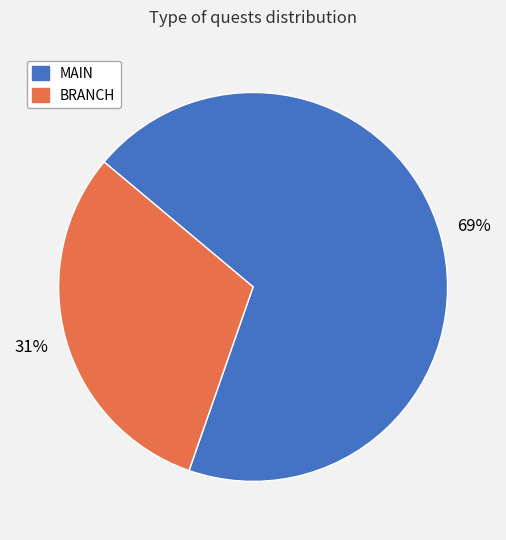

Approximately how many times larger is the value at BRANCH compared to MAIN?

0.4